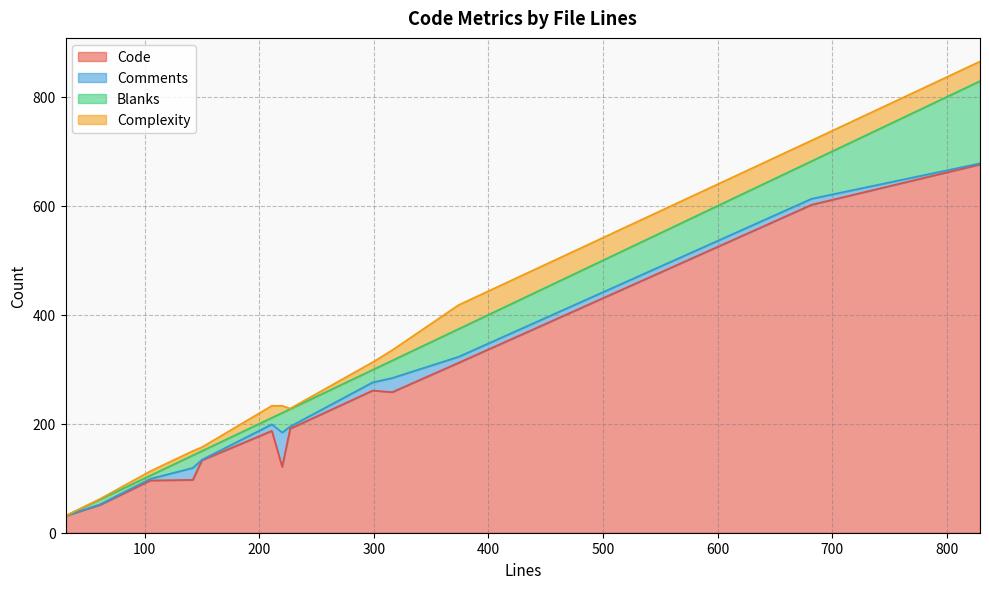

True or false: Blanks has more than 1 interior local peaks.

True